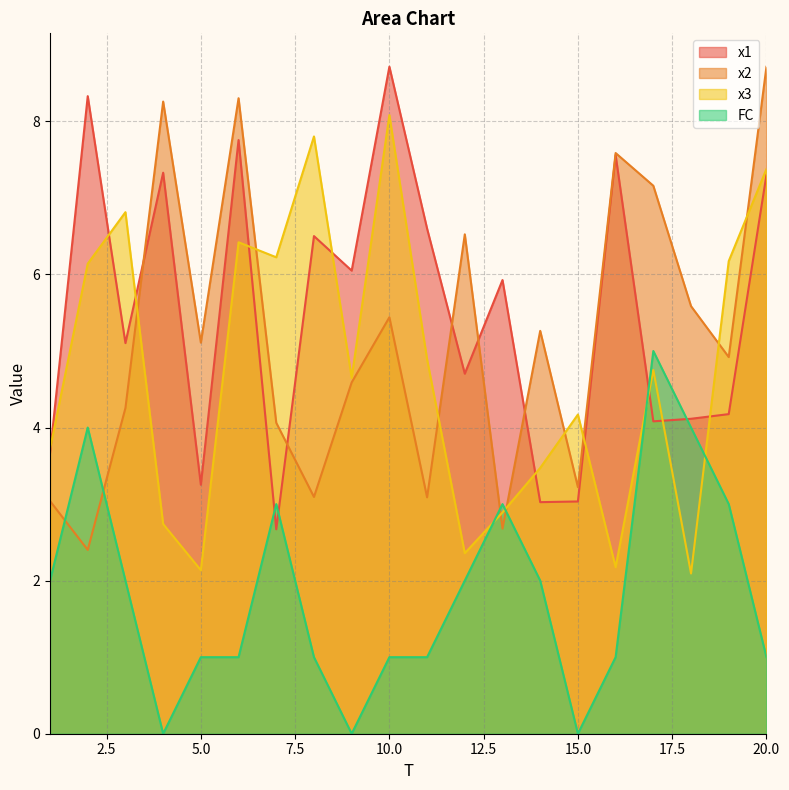

What is the total value across all series at 4?

18.3